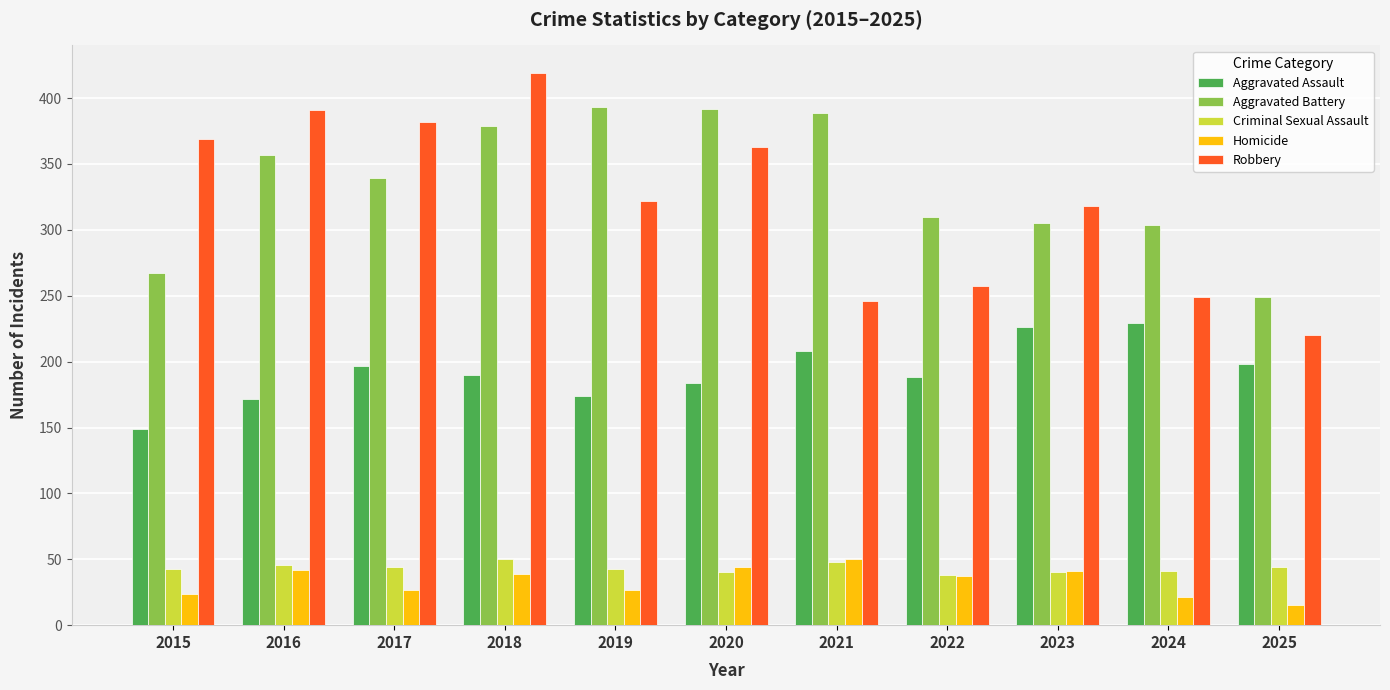

At which label is Aggravated Battery closest to 321?

2022